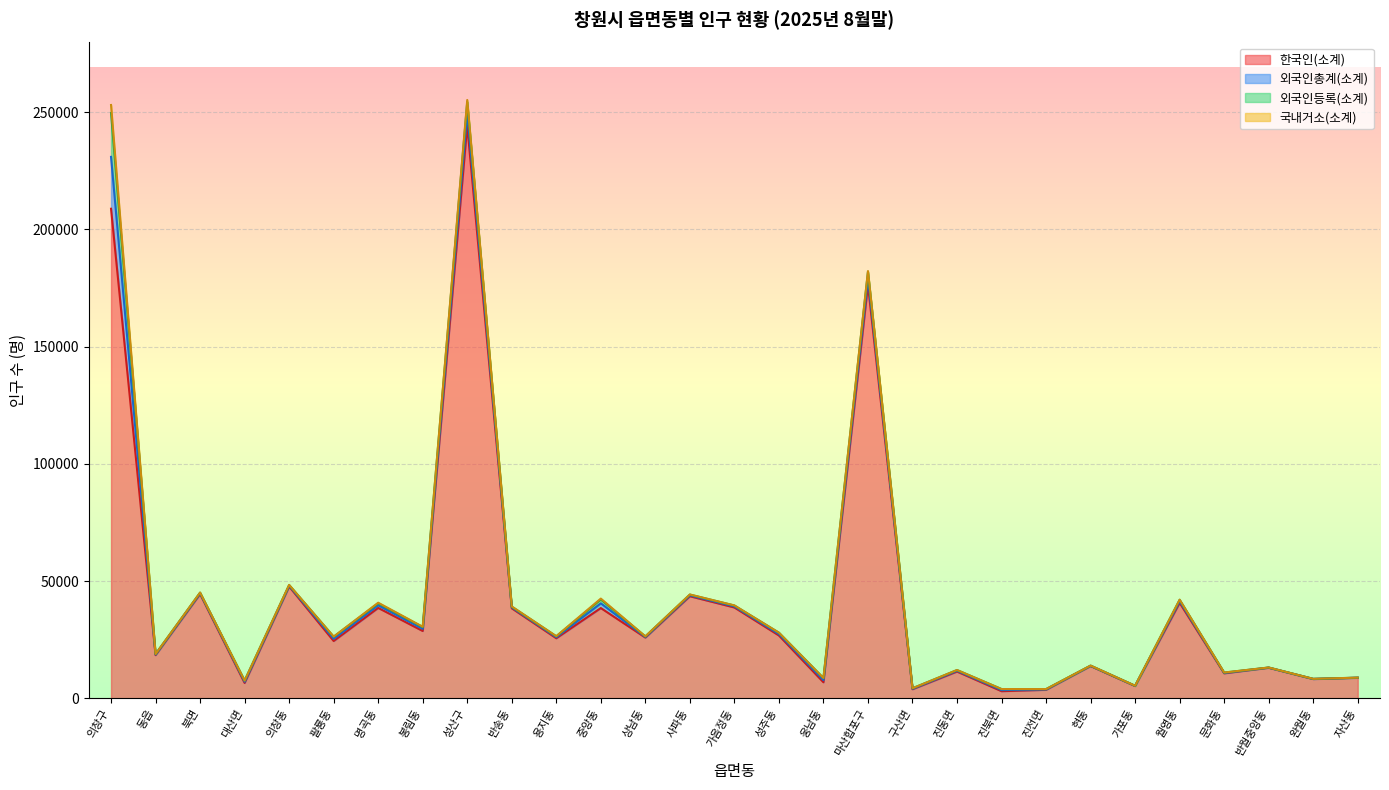

At which category is the sum across all series the highest?

성산구